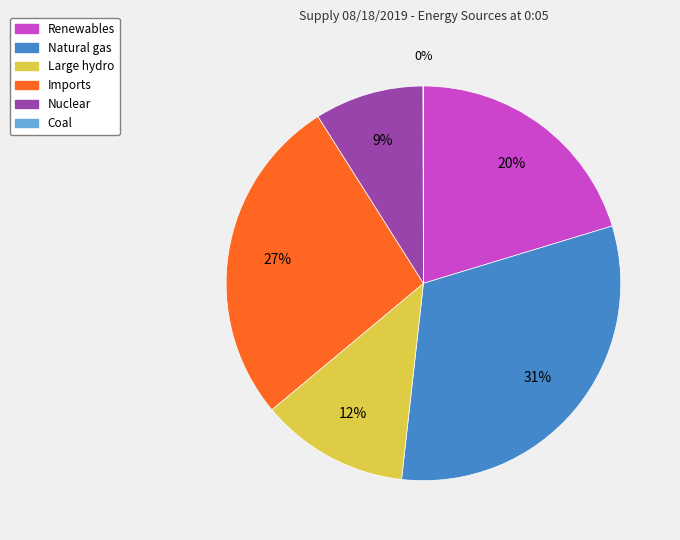

Which category has the biggest portion of the pie?

Natural gas